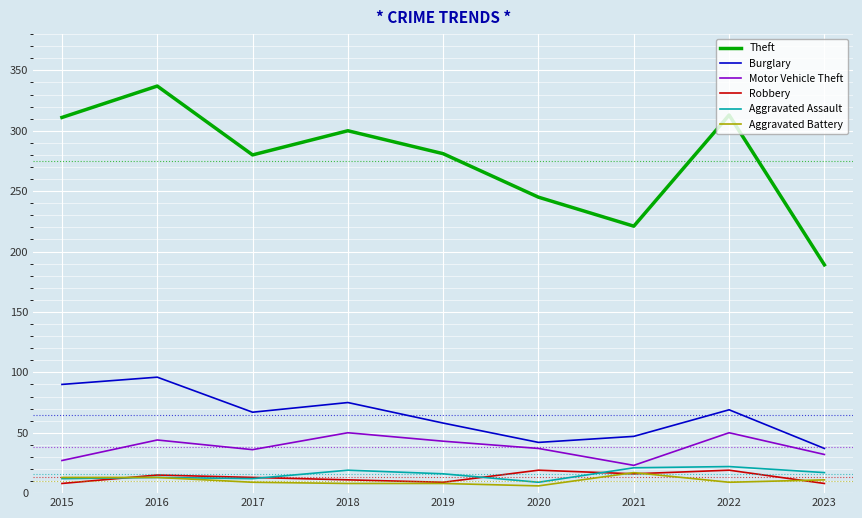

What is the total value across all series at 2021?

345